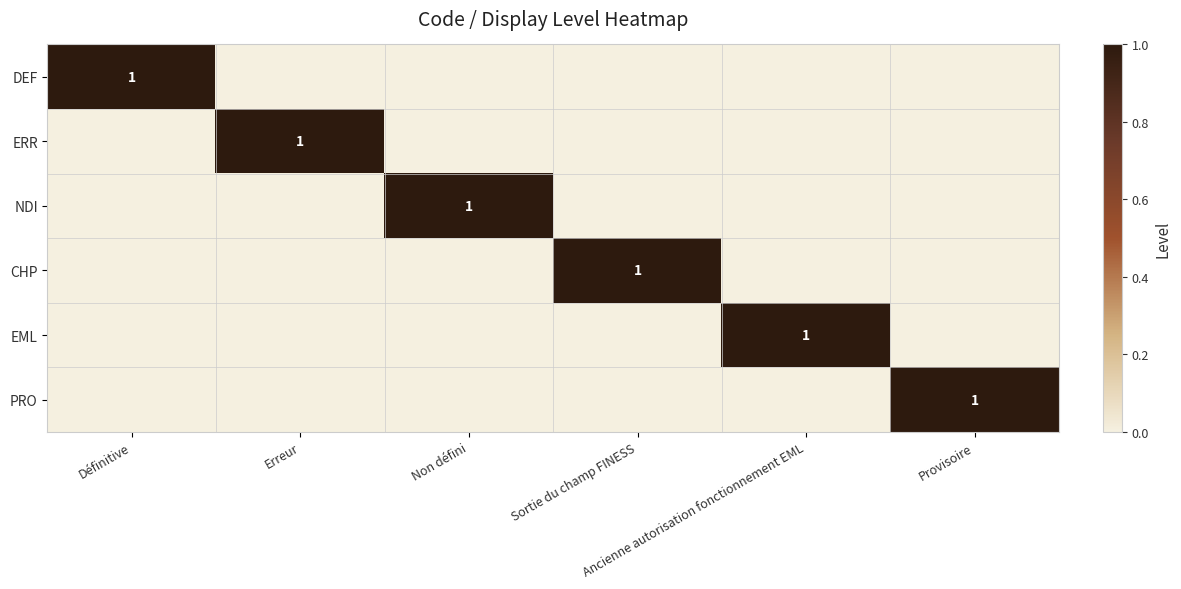

What is the difference between the maximum and second lowest values in the PRO series?

1